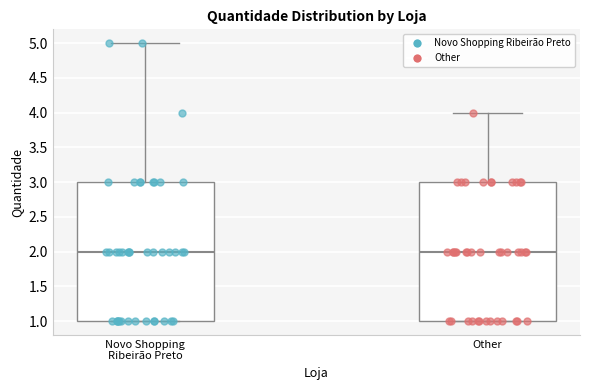

Reading left to right, transcribe this box plot: for each box, give where its median line is, the range the box spans, and where its two whiskers end, as read against the y-axis. The values are not printed on the chart, so give them approximately, as read against the axis.

Novo Shopping Ribeirão Preto: median 2, box 1 to 3, whiskers 1 to 5
Other: median 2, box 1 to 3, whiskers 1 to 4